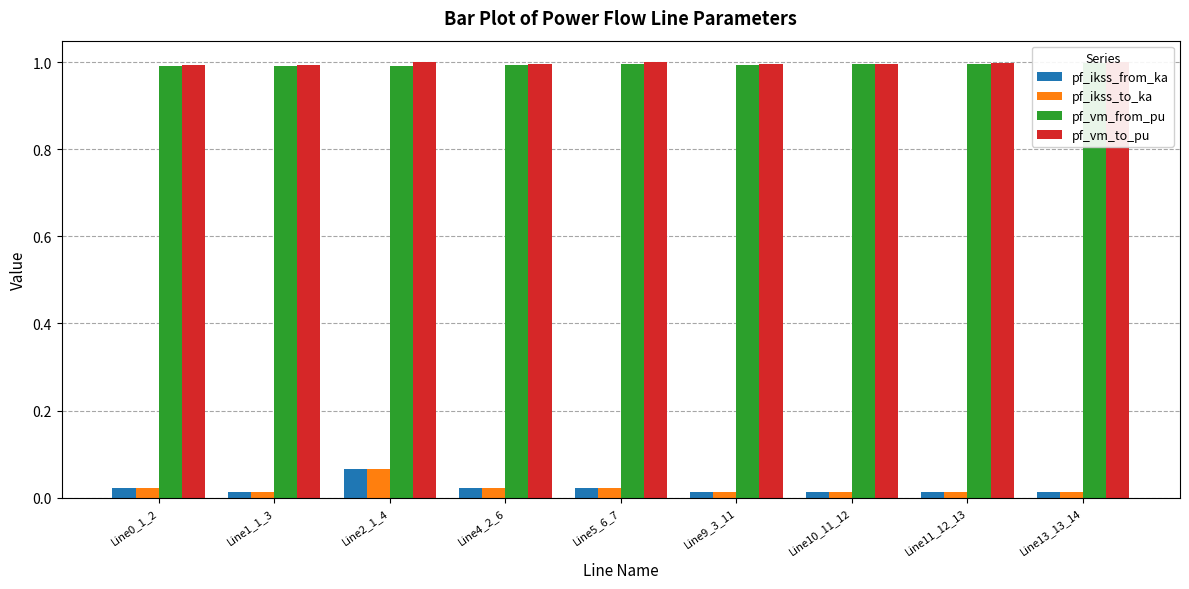

What position from the right is Line13_13_14?

1